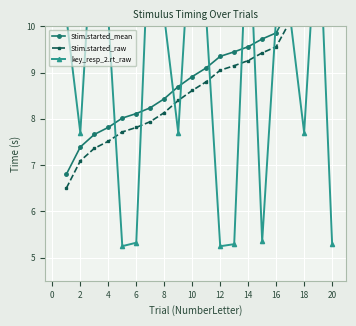

How many times do key_resp_2.rt_raw and Stim.started_mean cross each other?

11